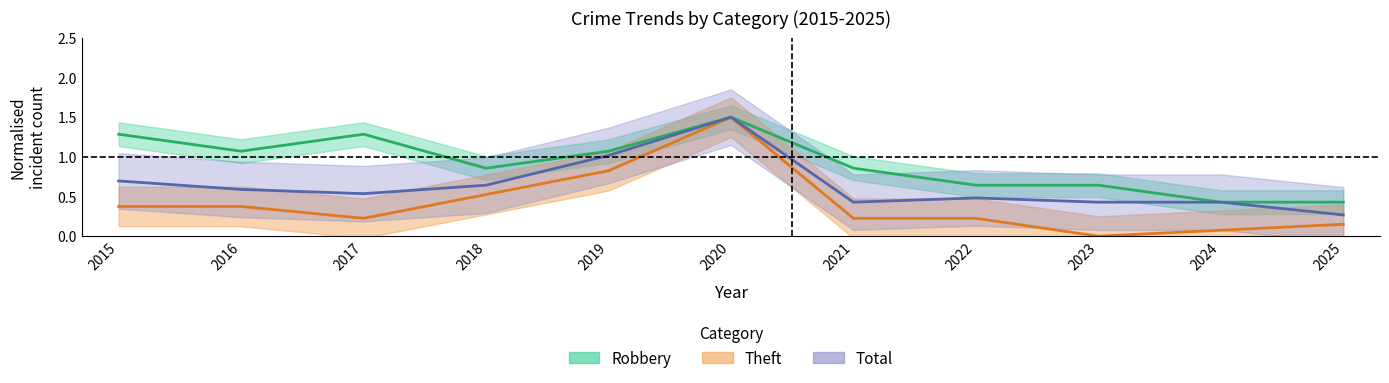

True or false: Theft and Total cross at least once.

False